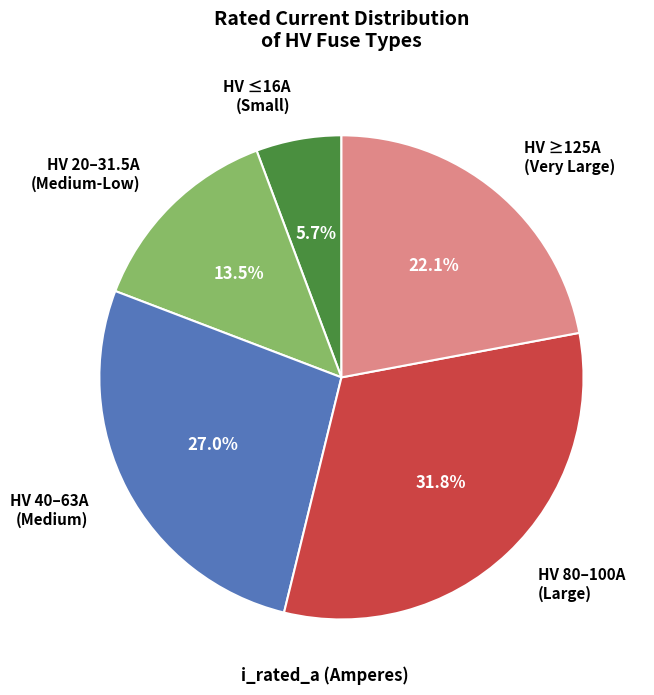

Combined, what portion of the pie is HV ≥125A (Very Large) and HV ≤16A (Small)?

27.8%